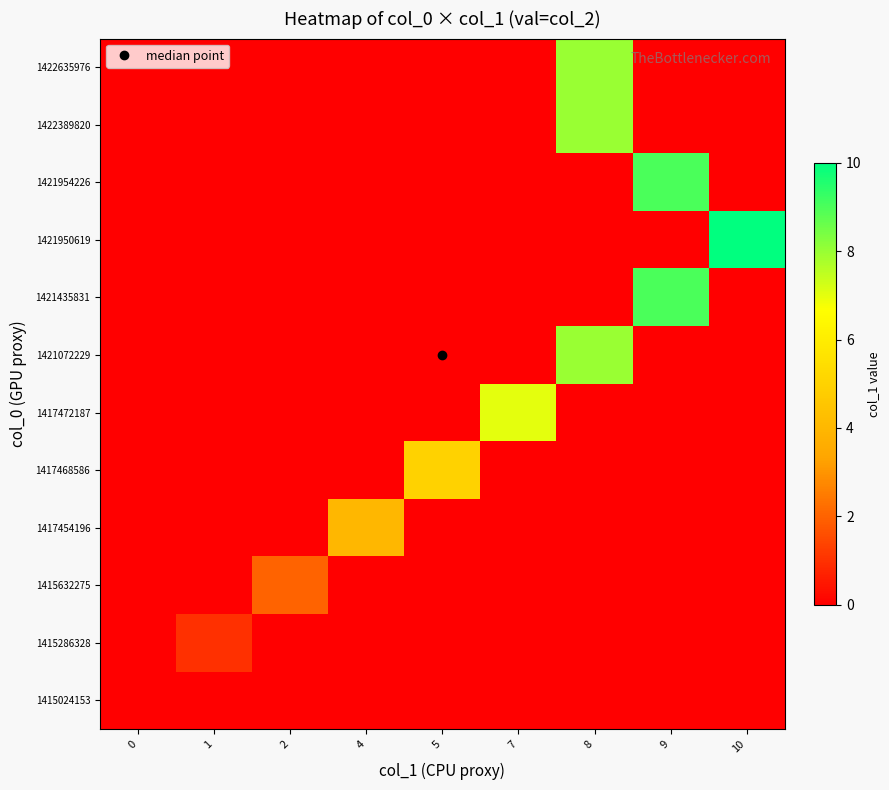

How many distinct data groups are displayed?

12